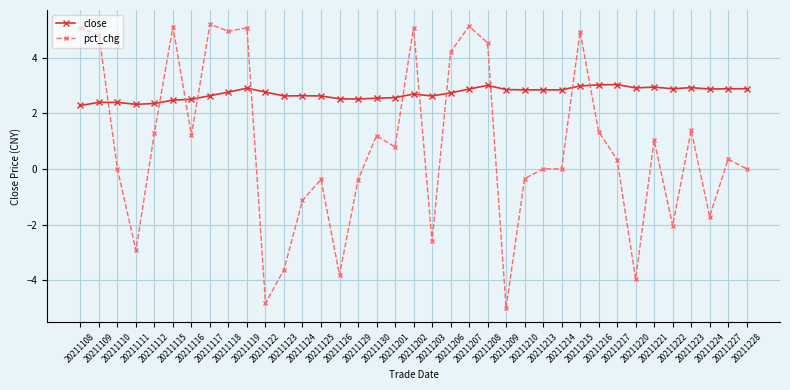

True or false: close and pct_chg intersect in this chart.

True